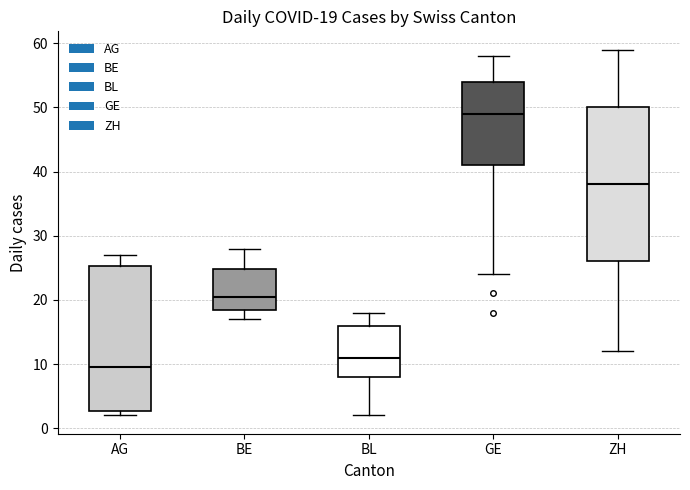

Comparing the boxes themselves (not the whiskers), which one is the tallest?

ZH